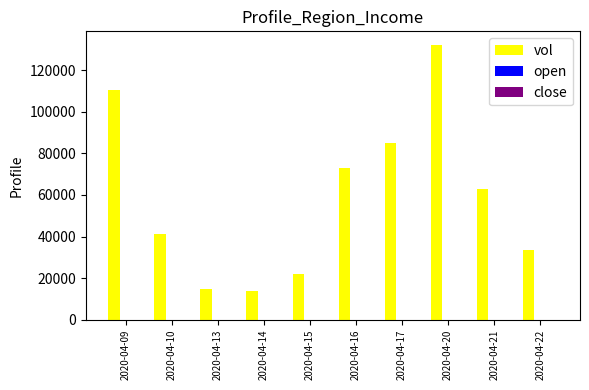

How many series are shown in this chart?

3